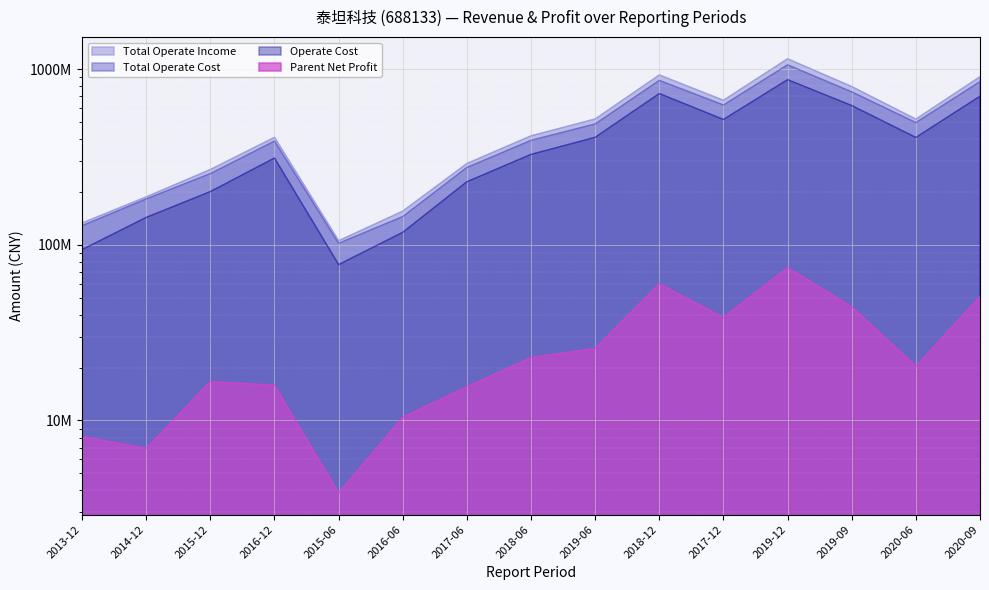

Which category has the lowest value across all series?

2015-06